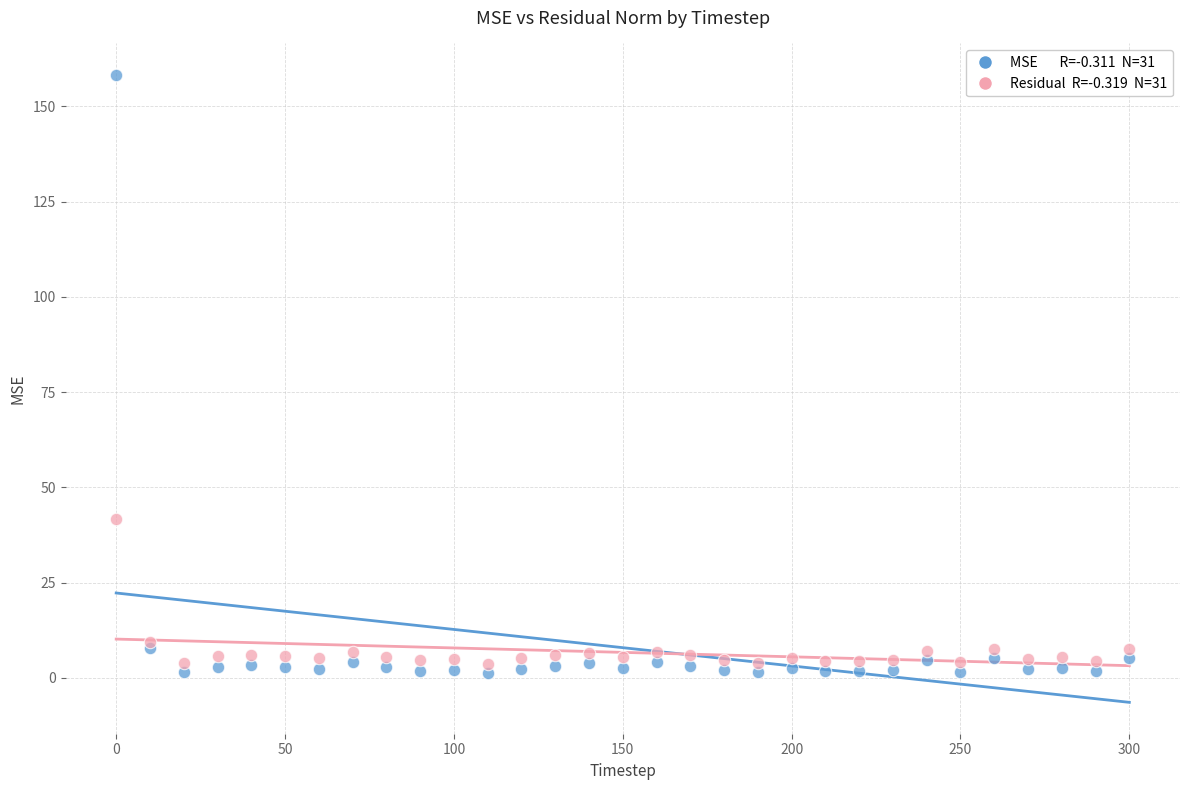

Across all series, what Y value is closest to 79?

41.7